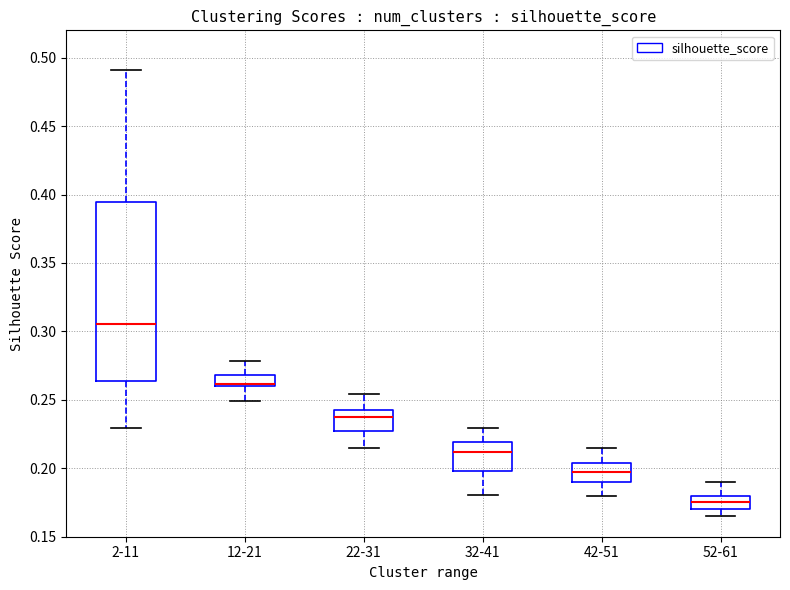

Where is the lower edge of the box for 32-41 on the y-axis? The values are not printed on the chart, so give them approximately, as read against the axis.

0.200